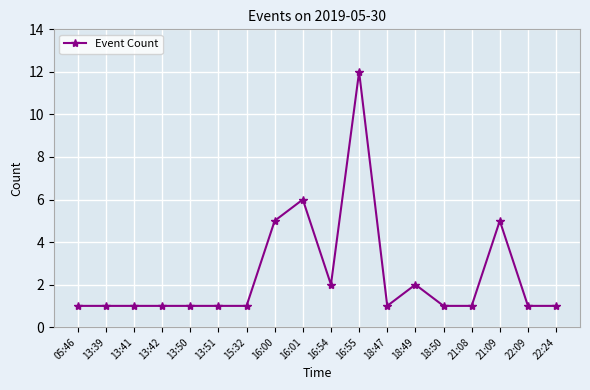

What is the maximum value shown in the chart?

12